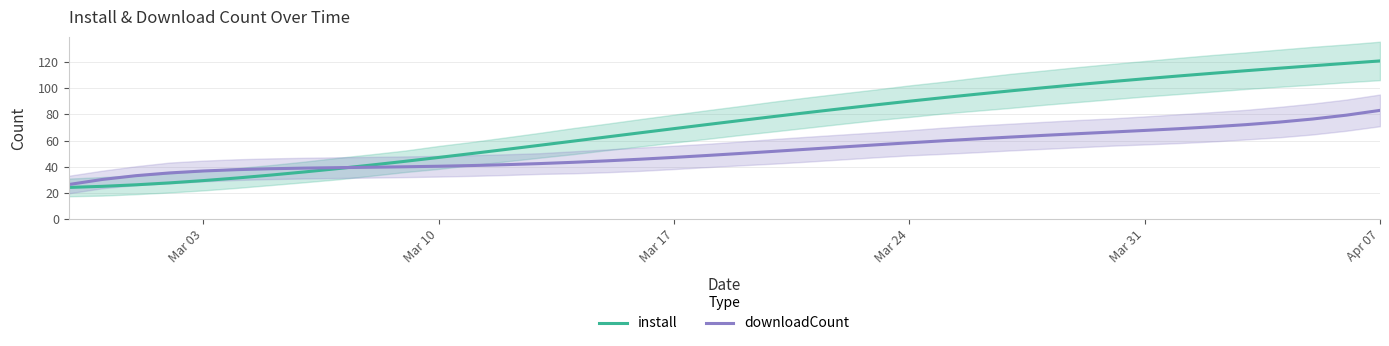

True or false: install has a value of 18.8 at Mar 24.

False